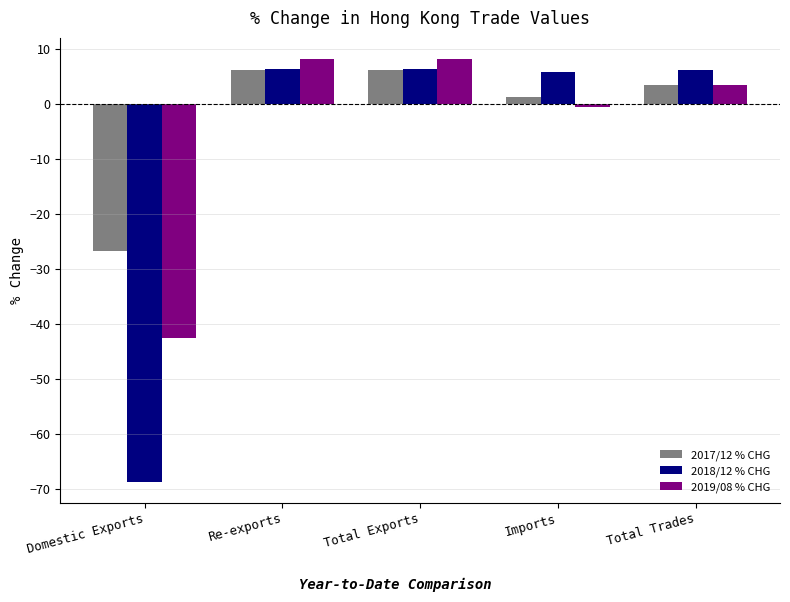

Between Domestic Exports and Total Exports, which series saw the biggest shift?

2018/12 % CHG